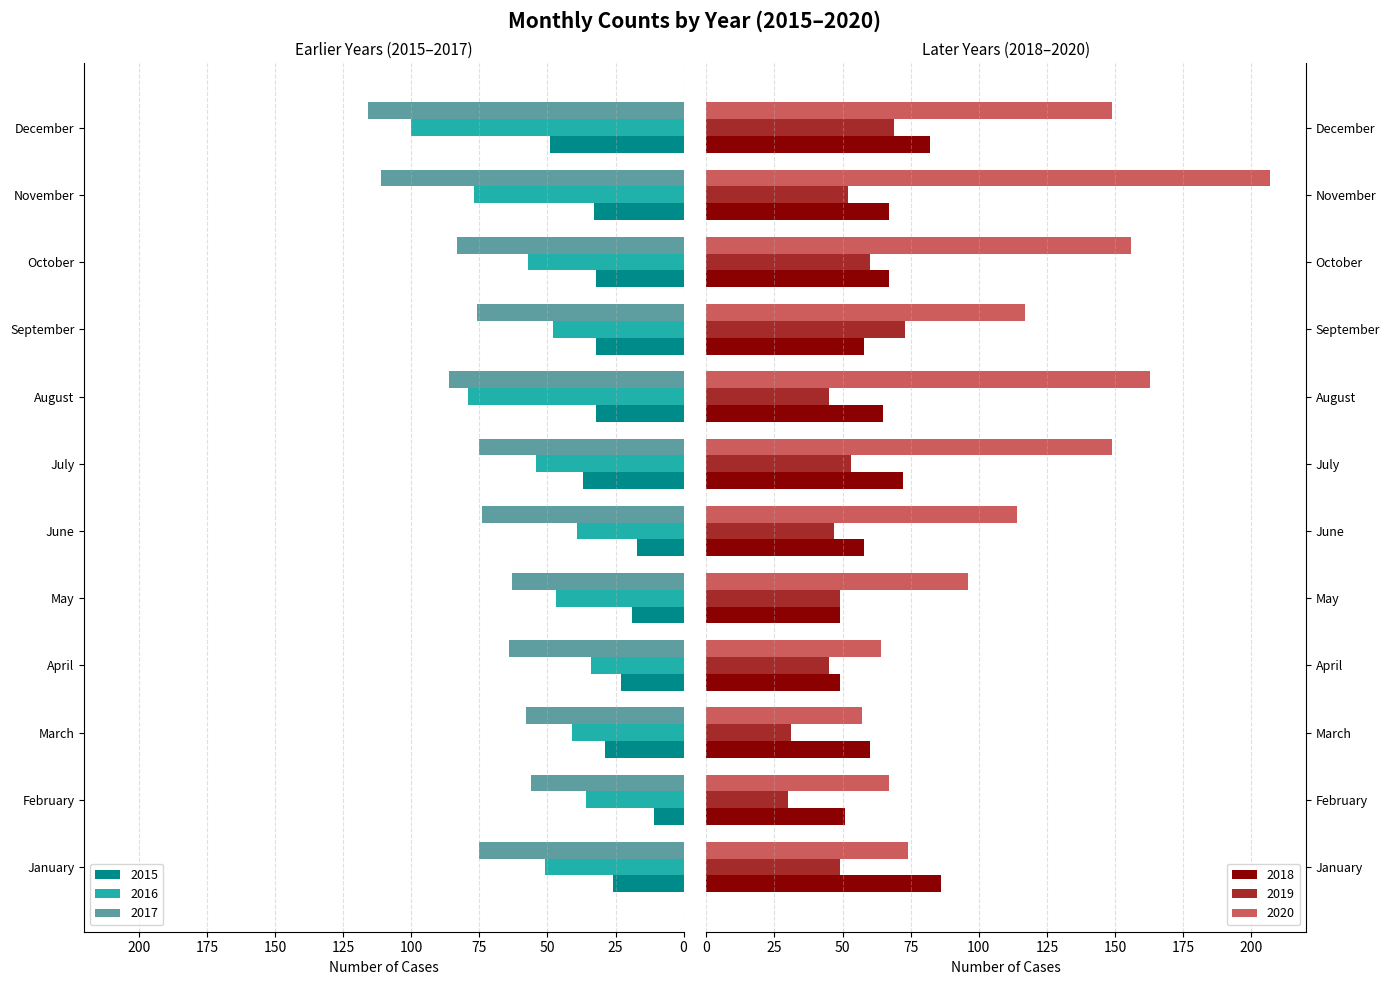

Reading left to right, transcribe all the data shown in this chart.

2015: January=-26	February=-11	March=-29	April=-23	May=-19	June=-17	July=-37	August=-32	September=-32	October=-32	November=-33	December=-49
2016: January=-51	February=-36	March=-41	April=-34	May=-47	June=-39	July=-54	August=-79	September=-48	October=-57	November=-77	December=-100
2017: January=-75	February=-56	March=-58	April=-64	May=-63	June=-74	July=-75	August=-86	September=-76	October=-83	November=-111	December=-116
2018: January=86	February=51	March=60	April=49	May=49	June=58	July=72	August=65	September=58	October=67	November=67	December=82
2019: January=49	February=30	March=31	April=45	May=49	June=47	July=53	August=45	September=73	October=60	November=52	December=69
2020: January=74	February=67	March=57	April=64	May=96	June=114	July=149	August=163	September=117	October=156	November=207	December=149